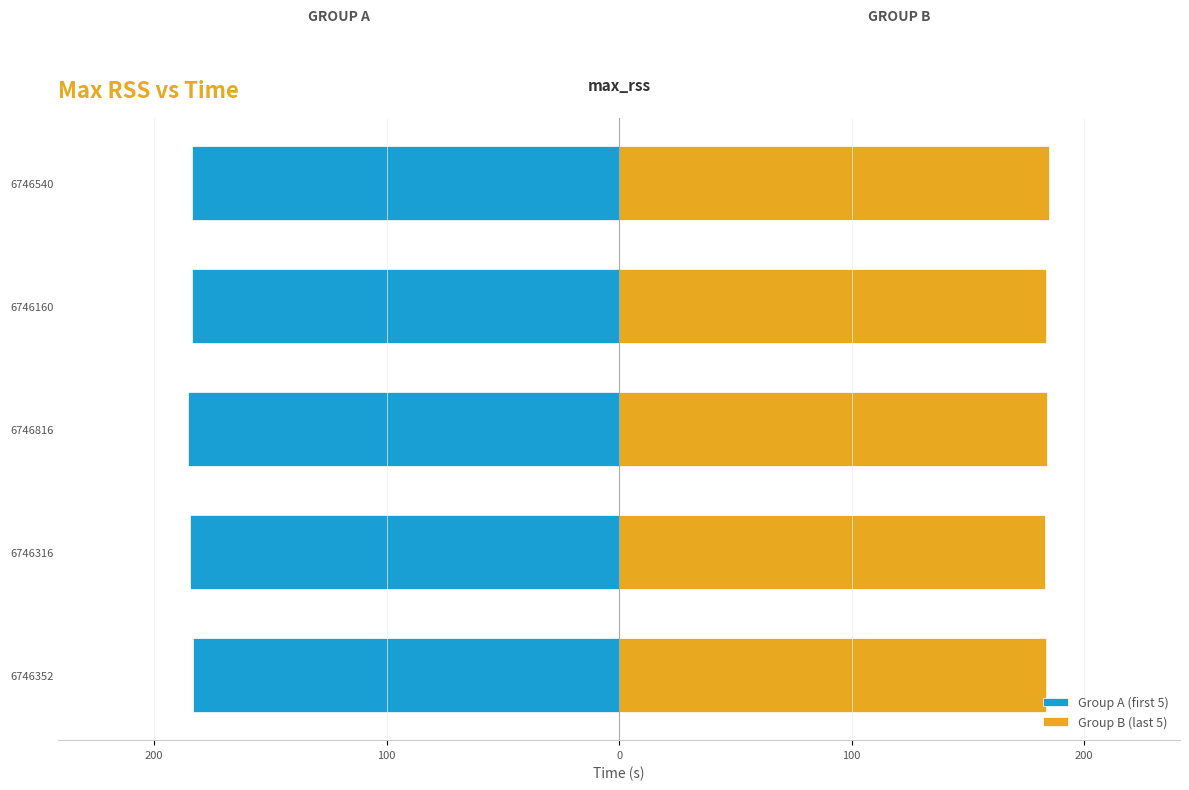

What is the difference between the maximum and minimum values in the Group B (last 5) series?

1.5